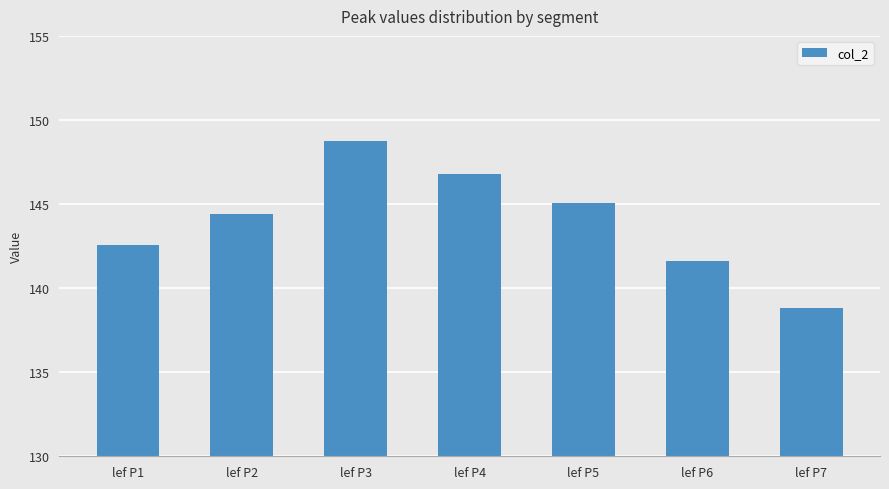

Reading left to right, extract all data points from this chart.

lef P1=142.6	lef P2=144.4	lef P3=148.8	lef P4=146.8	lef P5=145.0	lef P6=141.6	lef P7=138.8